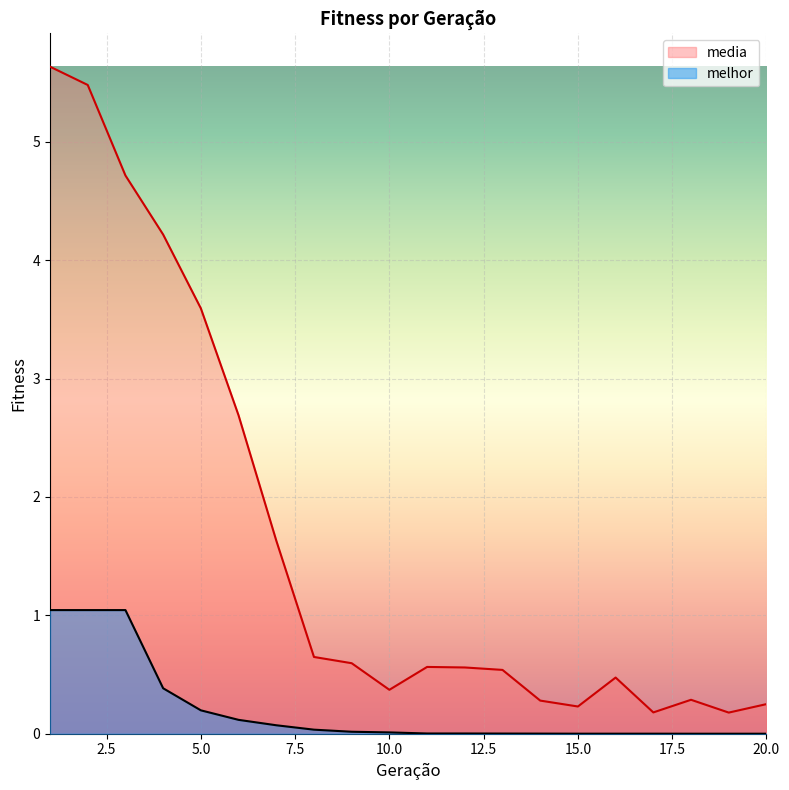

What is the average value of the media series?

1.7